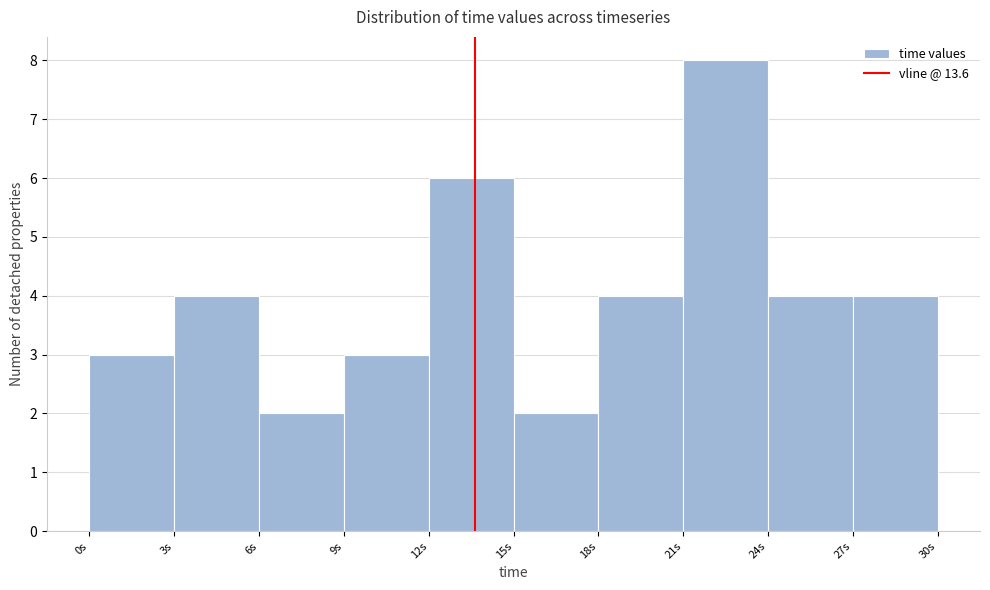

Reading left to right, list every bar in this chart as the range it spans on the x-axis followed by its height. The values are not printed on the chart, so give them approximately, as read against the axis.

0 to 3: 3
3 to 6: 4
6 to 9: 2
9 to 12: 3
12 to 15: 6
15 to 18: 2
18 to 21: 4
21 to 24: 8
24 to 27: 4
27 to 30: 4